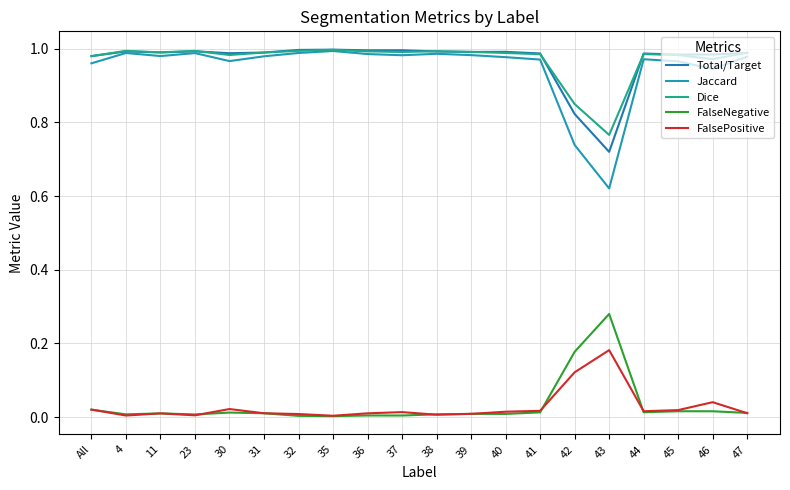

Between 43 and 23, which is larger?

23